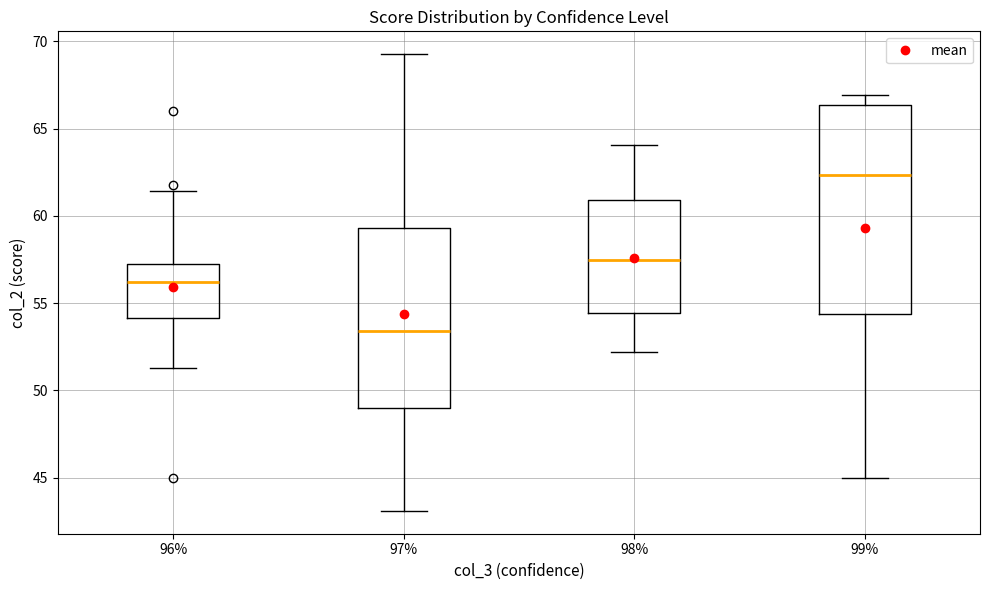

Where does the median line of the box at x = 96% sit on the y-axis? The values are not printed on the chart, so give them approximately, as read against the axis.

56.0